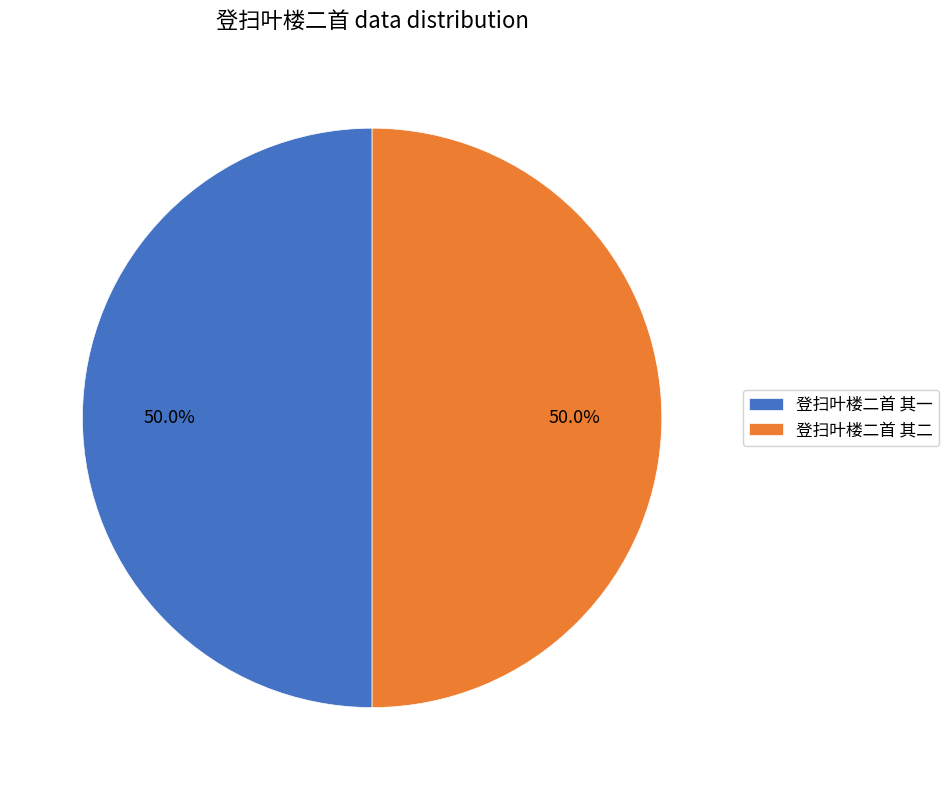

To the nearest percent, what percentage of the pie is 登扫叶楼二首 其一?

50%